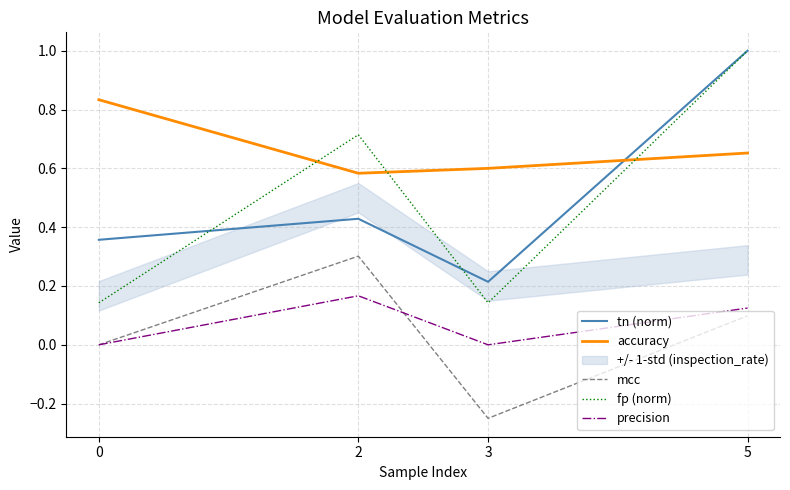

True or false: precision and accuracy intersect in this chart.

False